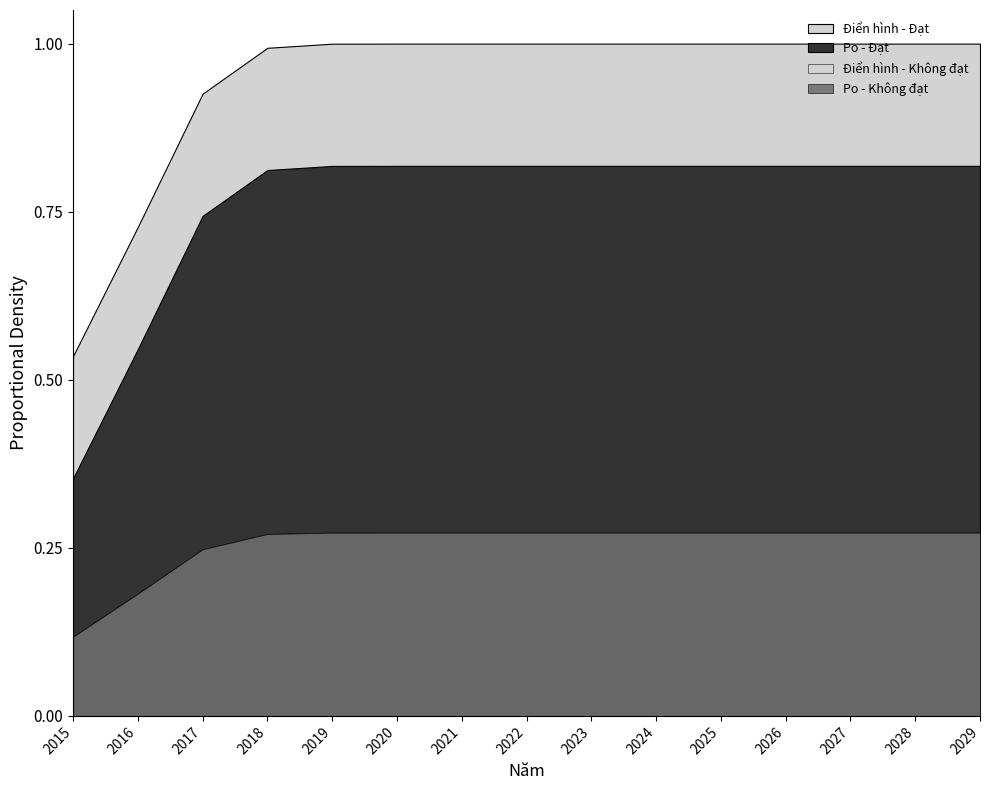

The DienHinh_KhongDat series shows 15 at 2026. True or false?

True